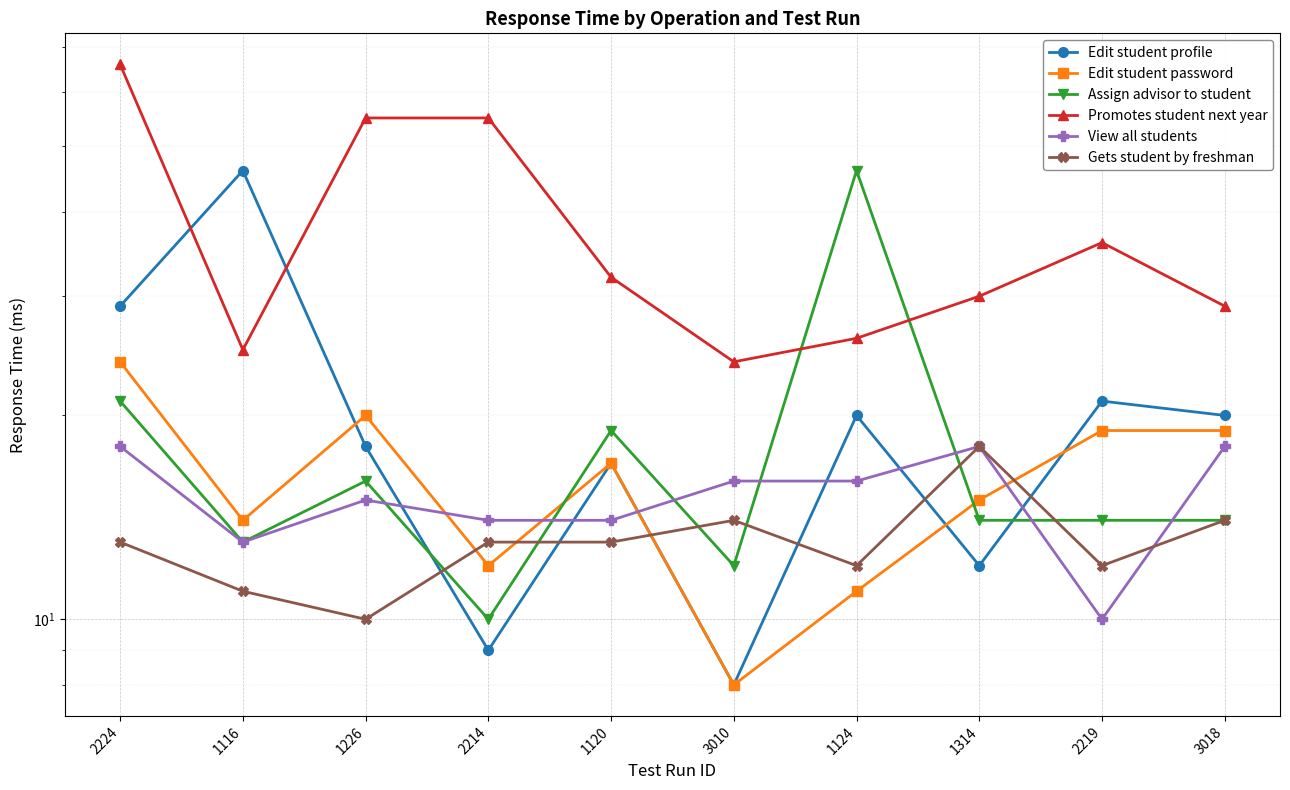

Reading left to right, list all the values displayed in this chart.

Edit student profile: 2224=29	1116=46	1226=18	2214=9	1120=17	3010=8	1124=20	1314=12	2219=21	3018=20
Edit student password: 2224=24	1116=14	1226=20	2214=12	1120=17	3010=8	1124=11	1314=15	2219=19	3018=19
Assign advisor to student: 2224=21	1116=13	1226=16	2214=10	1120=19	3010=12	1124=46	1314=14	2219=14	3018=14
Promotes student next year: 2224=66	1116=25	1226=55	2214=55	1120=32	3010=24	1124=26	1314=30	2219=36	3018=29
View all students: 2224=18	1116=13	1226=15	2214=14	1120=14	3010=16	1124=16	1314=18	2219=10	3018=18
Gets student by freshman: 2224=13	1116=11	1226=10	2214=13	1120=13	3010=14	1124=12	1314=18	2219=12	3018=14